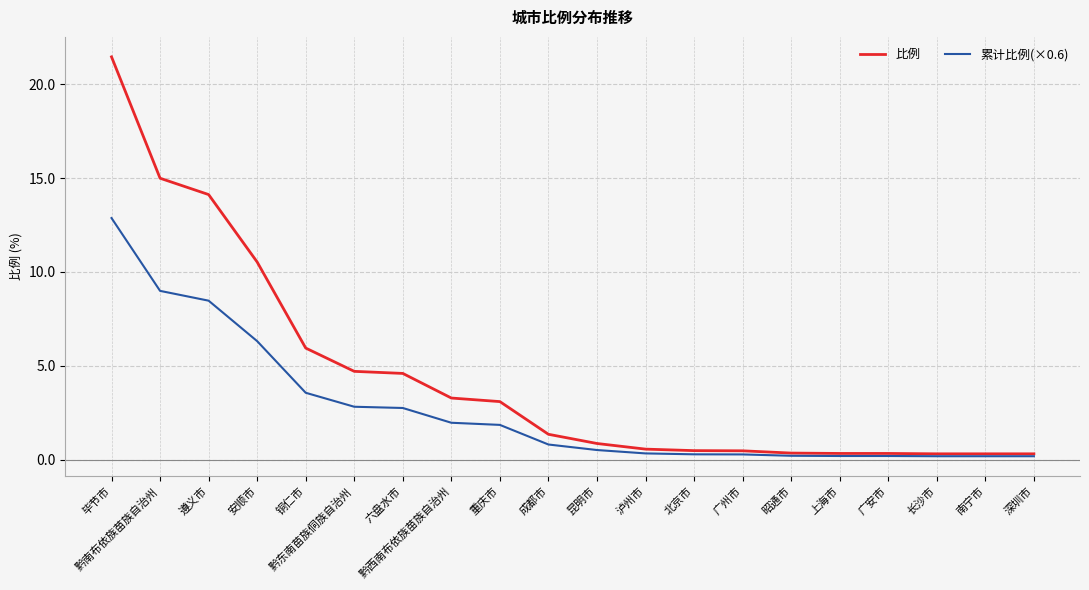

What is the sum of all 比例 values?

88.5